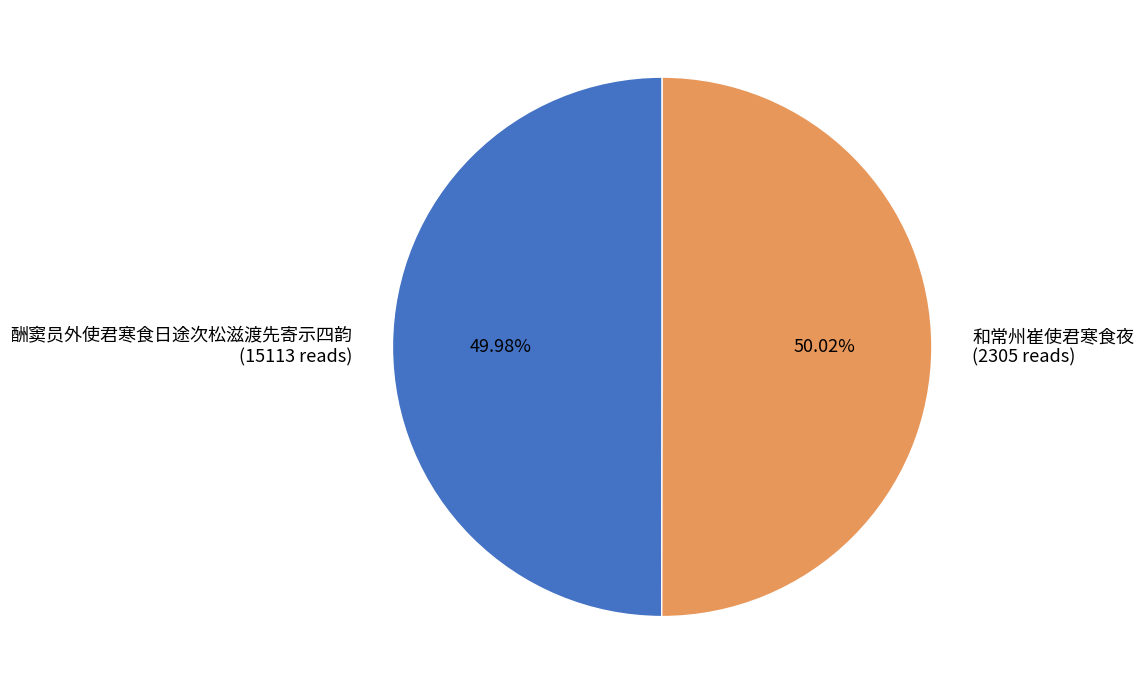

How many segments does this pie chart have?

2